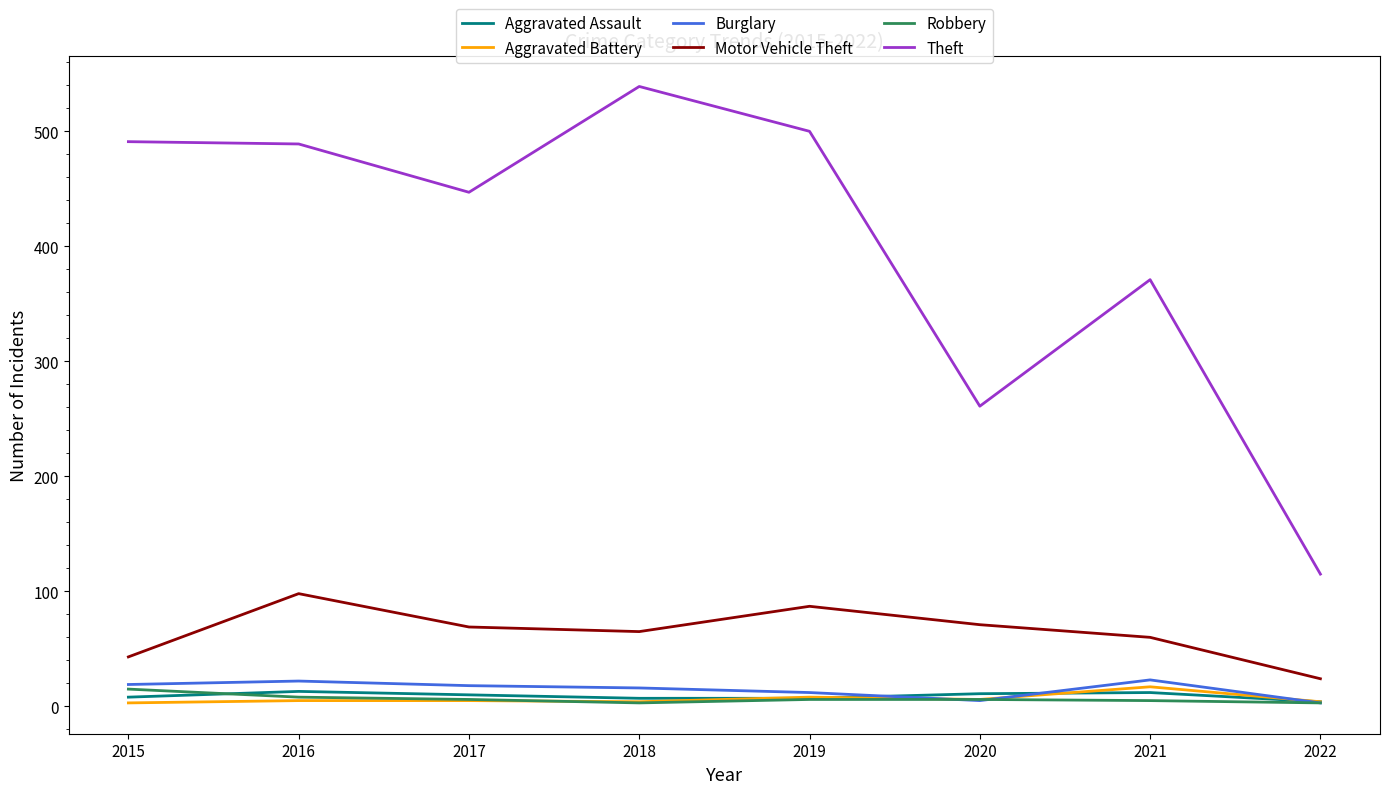

Which series has the largest total across all categories?

Theft